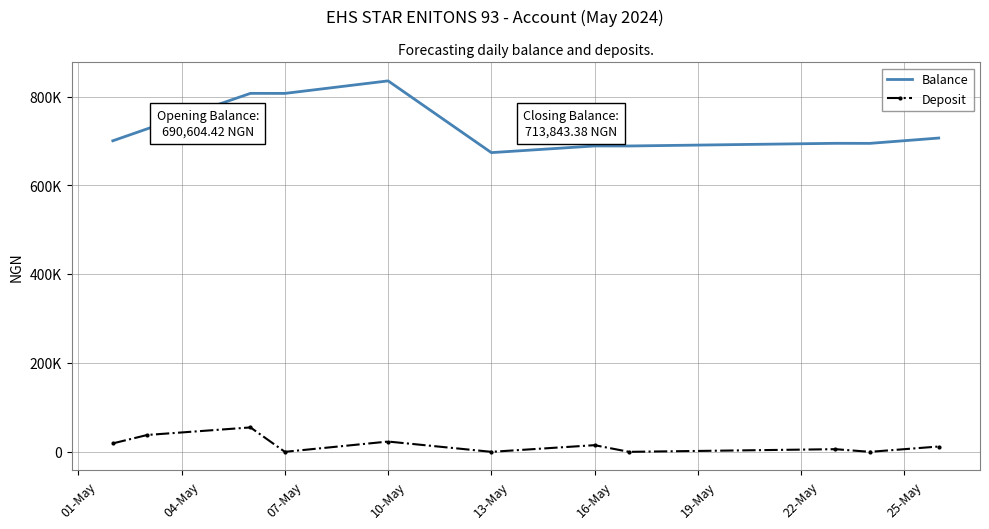

At which label does Balance reach its minimum?

13-May